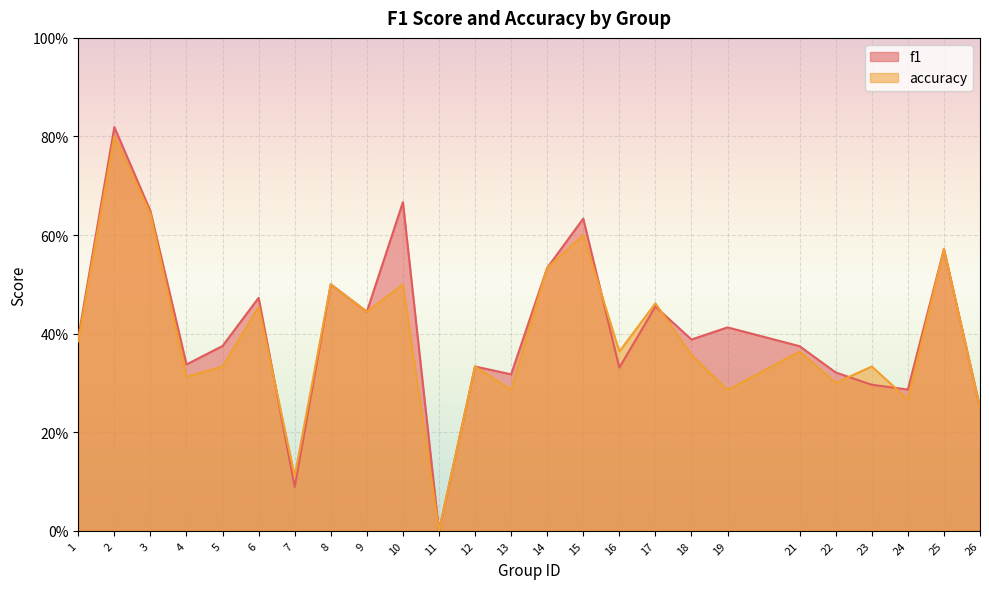

What is the difference between the maximum and minimum values in the accuracy series?

0.8